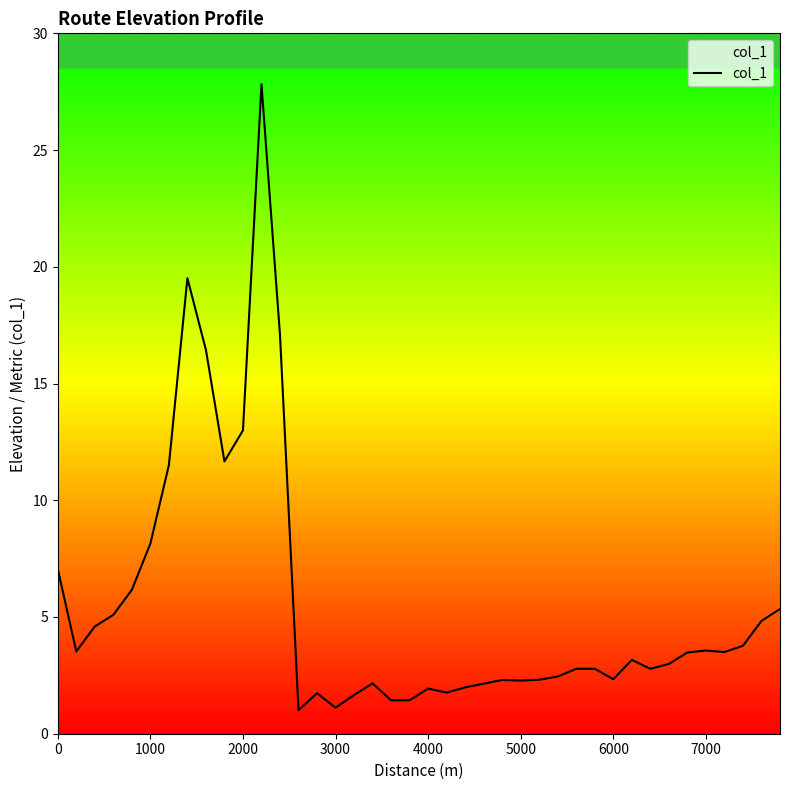

What is the smallest value displayed?

1.0